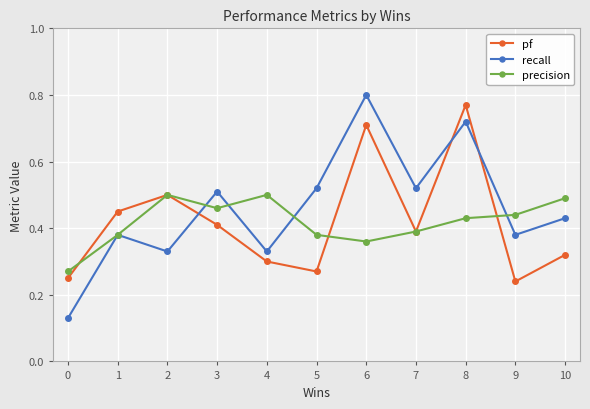

At which category is the sum across all series the highest?

8